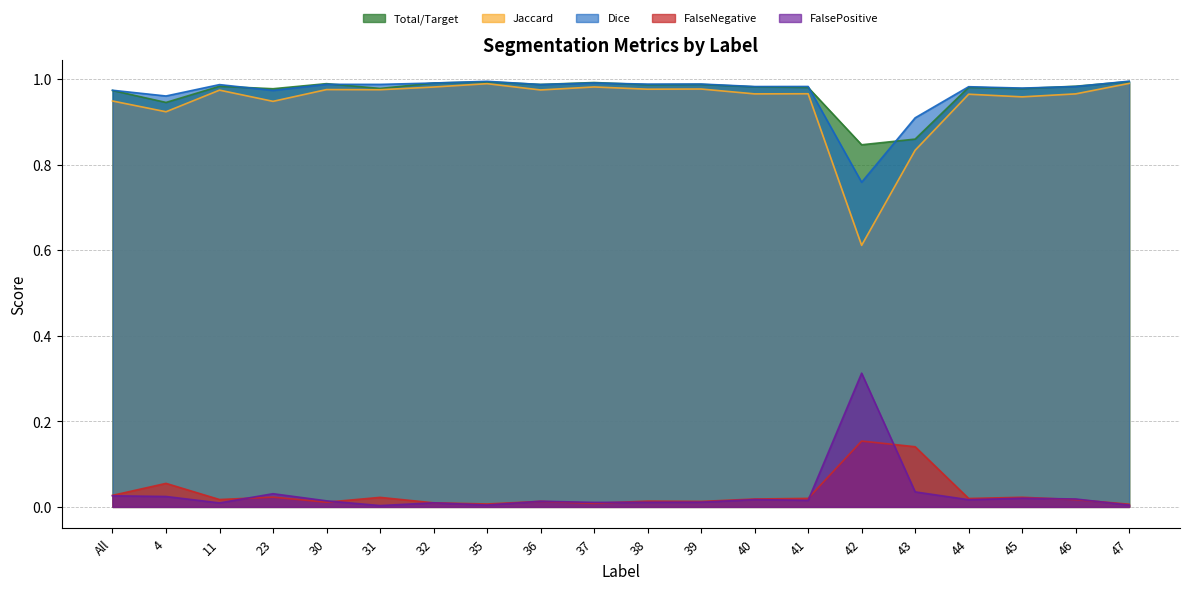

Reading left to right, transcribe all the data shown in this chart.

Total/Target: 1.0	0.9	1.0	1.0	1.0	1.0	1.0	1.0	1.0	1.0	1.0	1.0	1.0	1.0	0.8	0.9	1.0	1.0	1.0	1.0
Jaccard: 0.9	0.9	1.0	0.9	1.0	1.0	1.0	1.0	1.0	1.0	1.0	1.0	1.0	1.0	0.6	0.8	1.0	1.0	1.0	1.0
Dice: 1.0	1.0	1.0	1.0	1.0	1.0	1.0	1.0	1.0	1.0	1.0	1.0	1.0	1.0	0.8	0.9	1.0	1.0	1.0	1.0
FalseNegative: 0.0	0.1	0.0	0.0	0.0	0.0	0.0	0.0	0.0	0.0	0.0	0.0	0.0	0.0	0.2	0.1	0.0	0.0	0.0	0.0
FalsePositive: 0.0	0.0	0.0	0.0	0.0	0.0	0.0	0.0	0.0	0.0	0.0	0.0	0.0	0.0	0.3	0.0	0.0	0.0	0.0	0.0